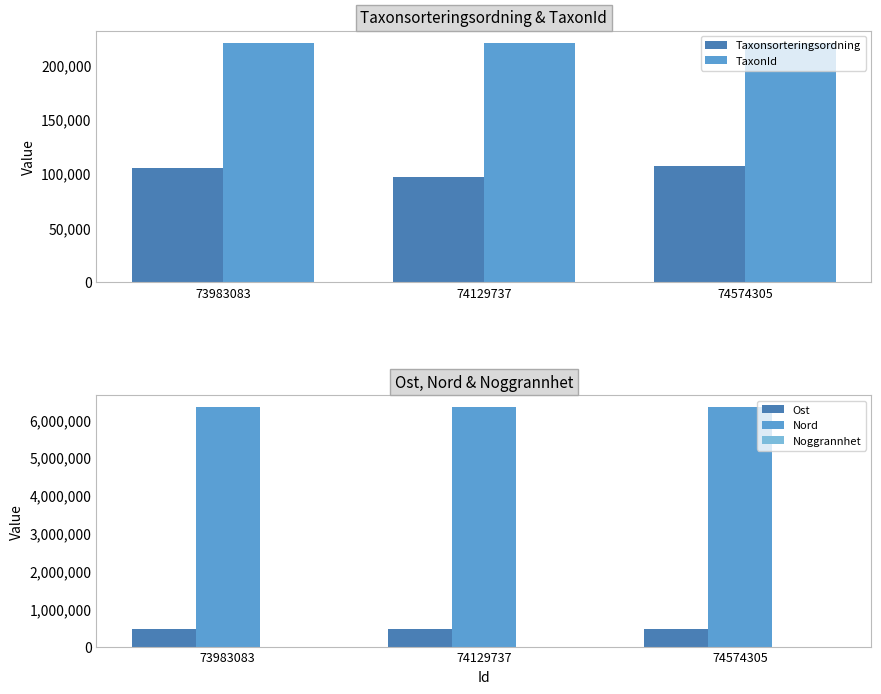

What is the maximum value shown in the chart?

6330914